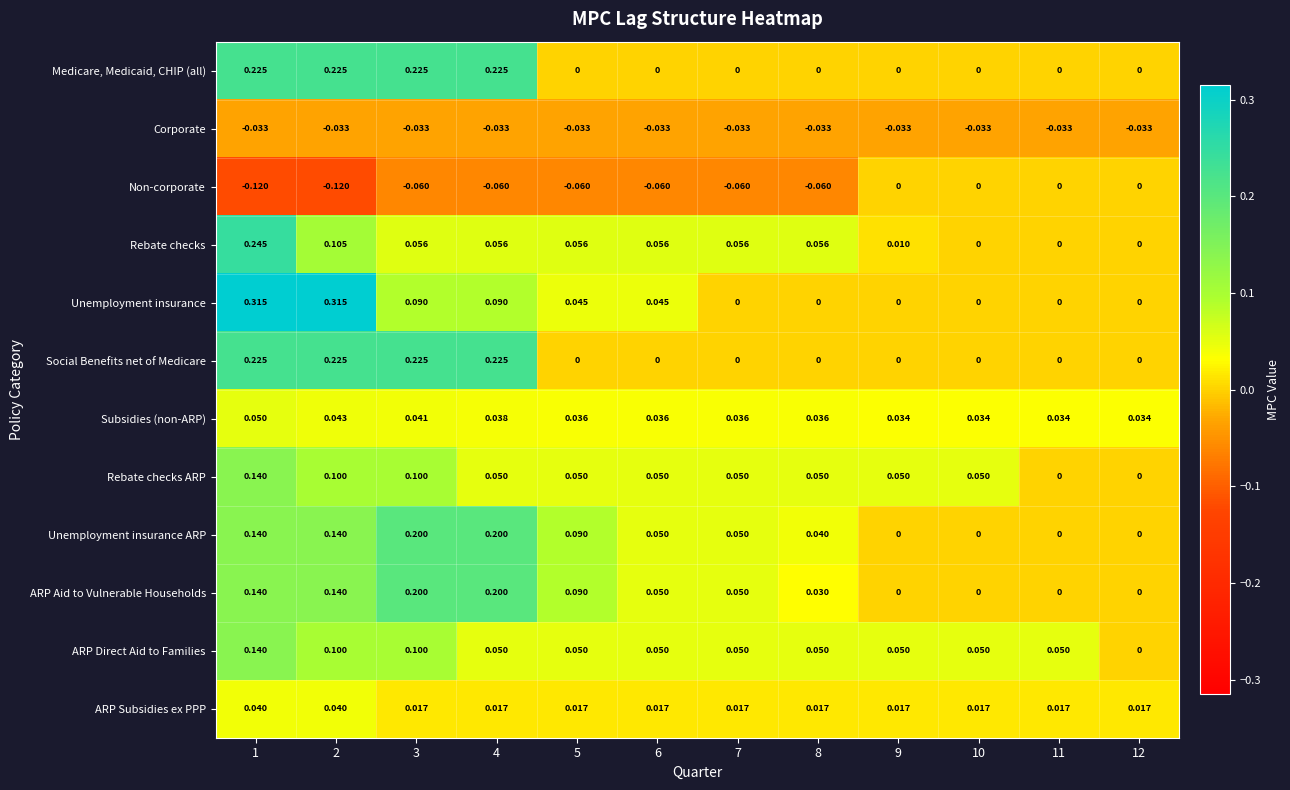

Which series has the largest total across all categories?

Unemployment insurance ARP